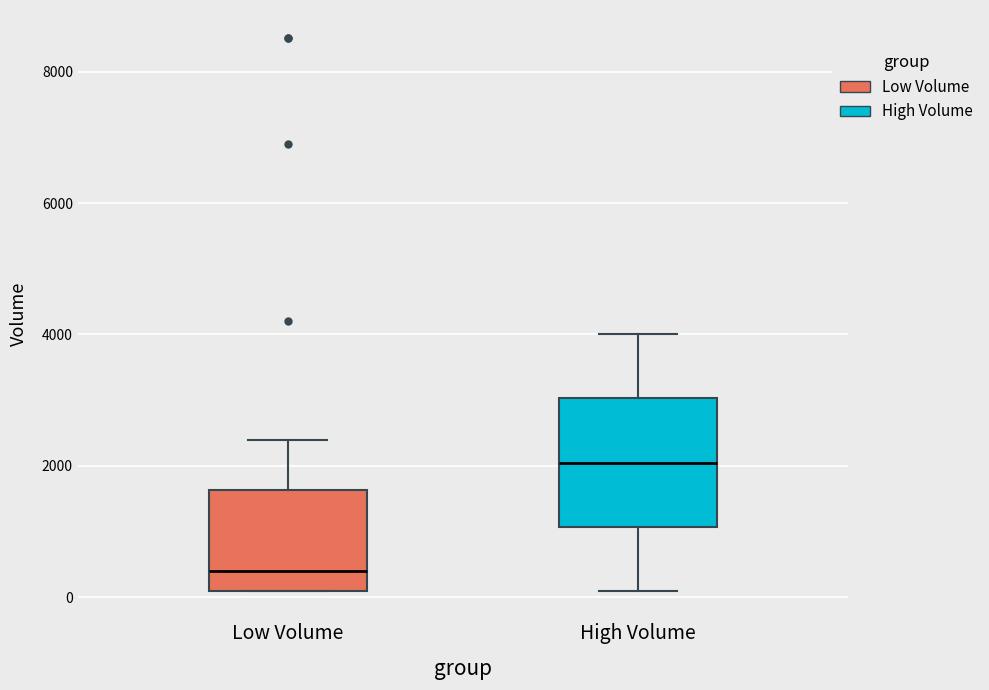

Where is the lower edge of the box for High Volume on the y-axis? The values are not printed on the chart, so give them approximately, as read against the axis.

1000